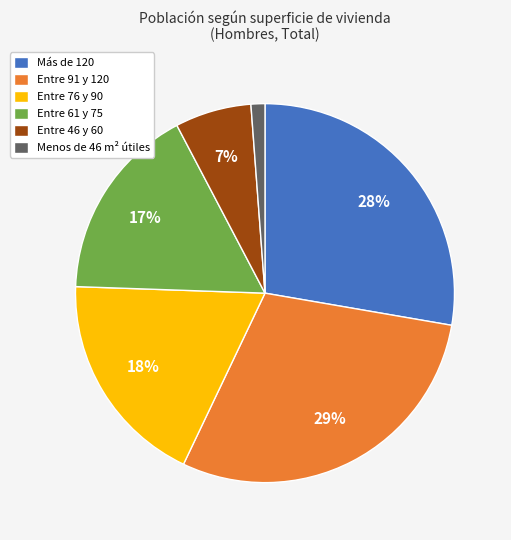

Count the number of slices in the pie.

6